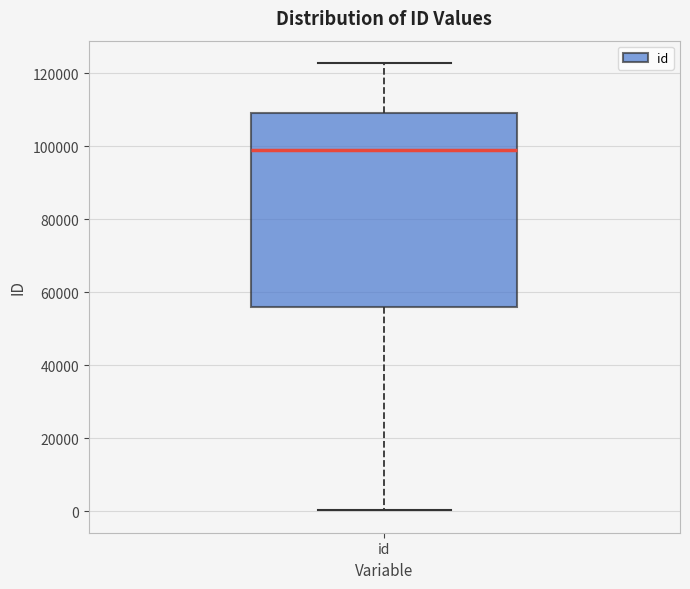

Transcribe this box plot: give where the median line is, the range the box spans, and where the two whiskers end, as read against the y-axis. The values are not printed on the chart, so give them approximately, as read against the axis.

median 98000, box 56000 to 110000, whiskers 0 to 122000